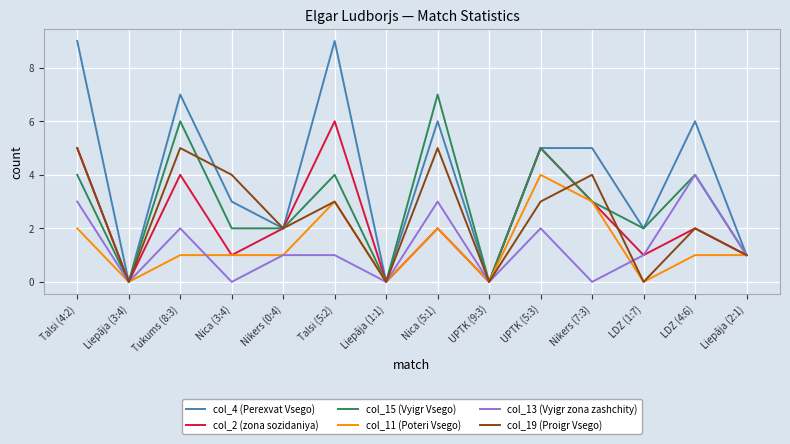

What is the spread (max minus min) of values at Nica (5:1)?

5